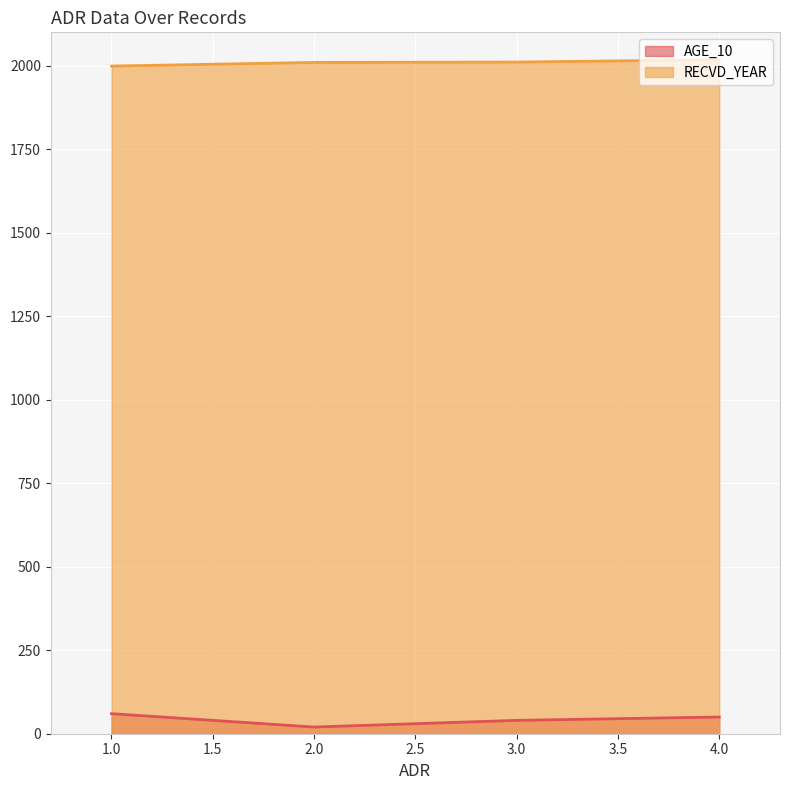

The value of RECVD_YEAR at 2.0 is 2010. True or false?

True